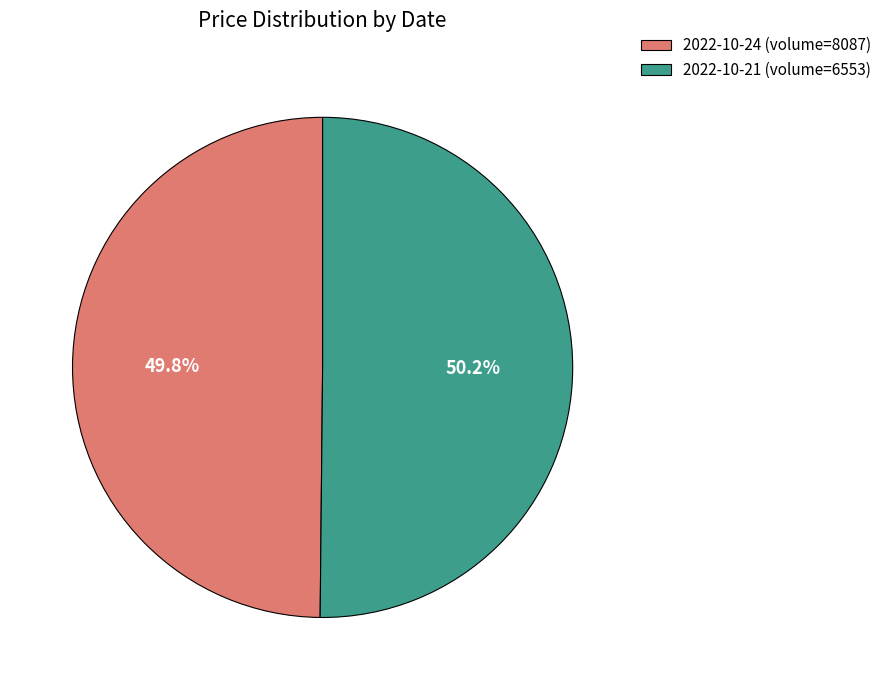

Is there any slice that represents more than half of the pie?

Yes